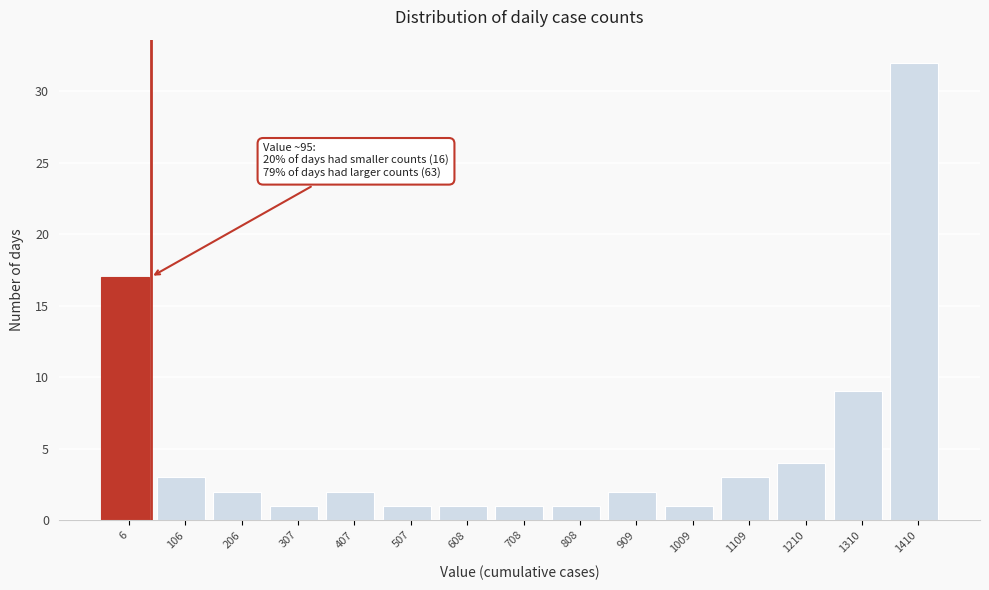

Reading right to left, what are all the values shown in this chart?

32	9	4	3	1	2	1	1	1	1	2	1	2	3	17